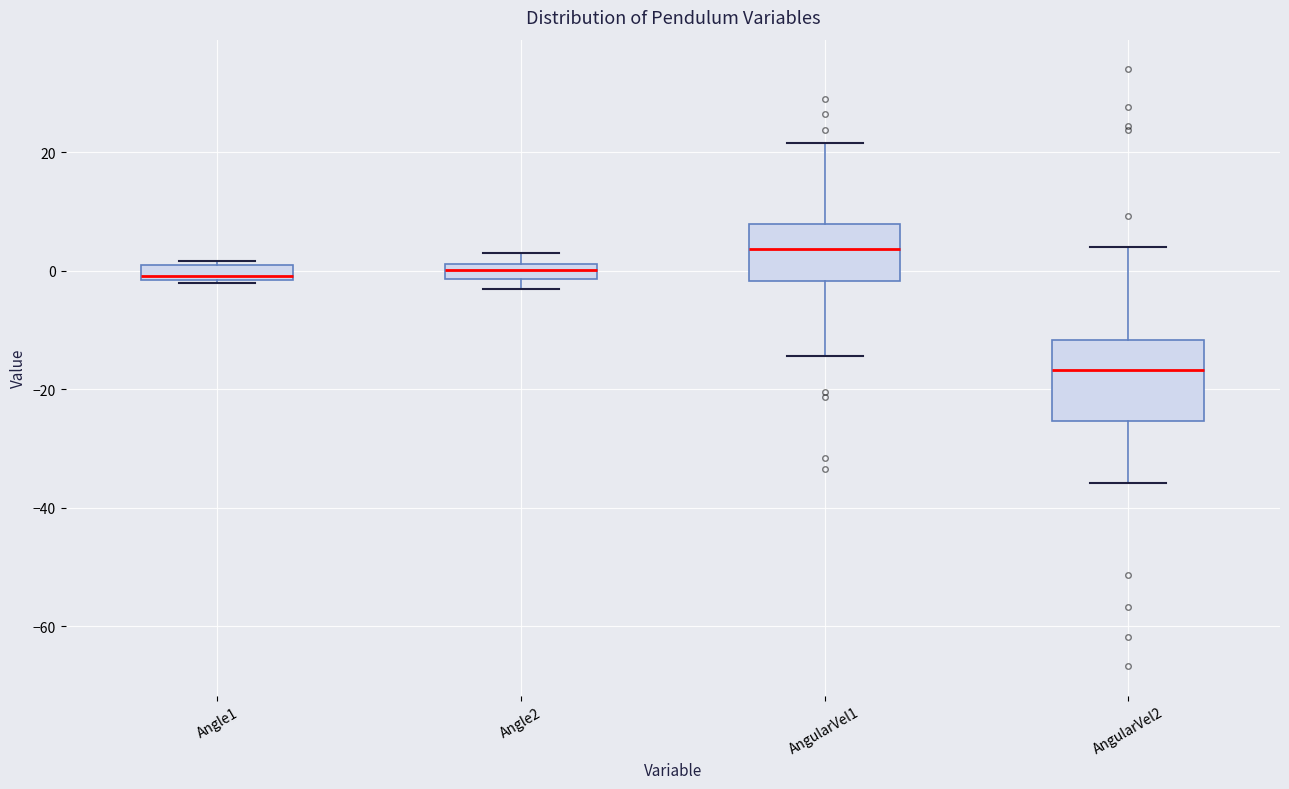

Where does the upper whisker of the box for AngularVel2 end on the y-axis? The values are not printed on the chart, so give them approximately, as read against the axis.

4